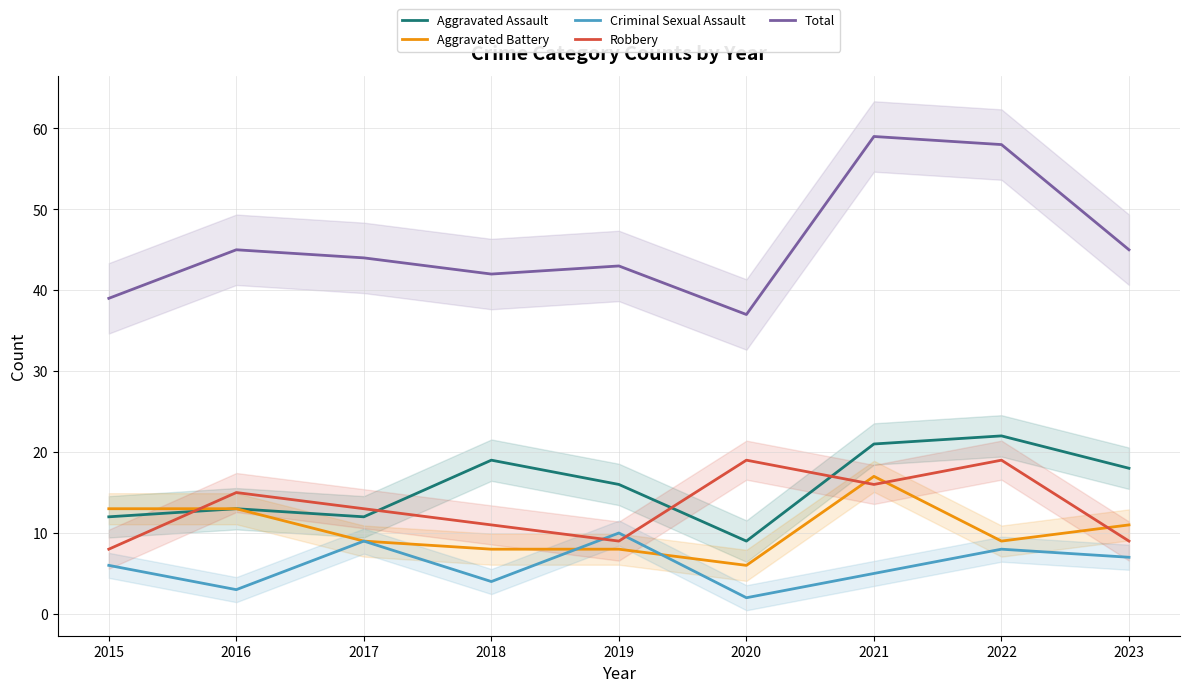

What is the value of the Total point at the 1st from the left?

39